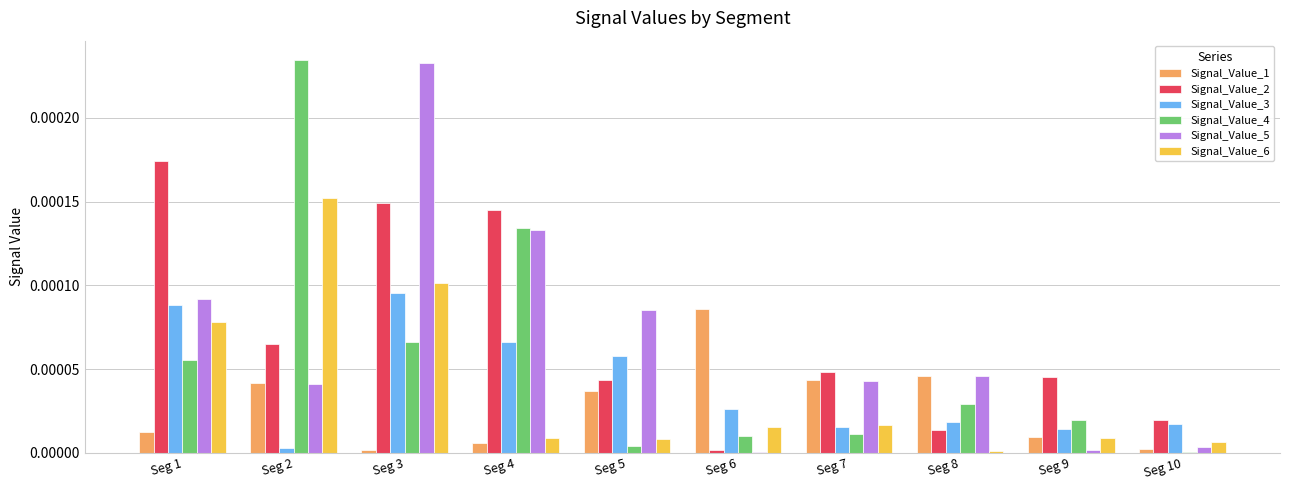

At which category is the sum across all series the highest?

Seg 3